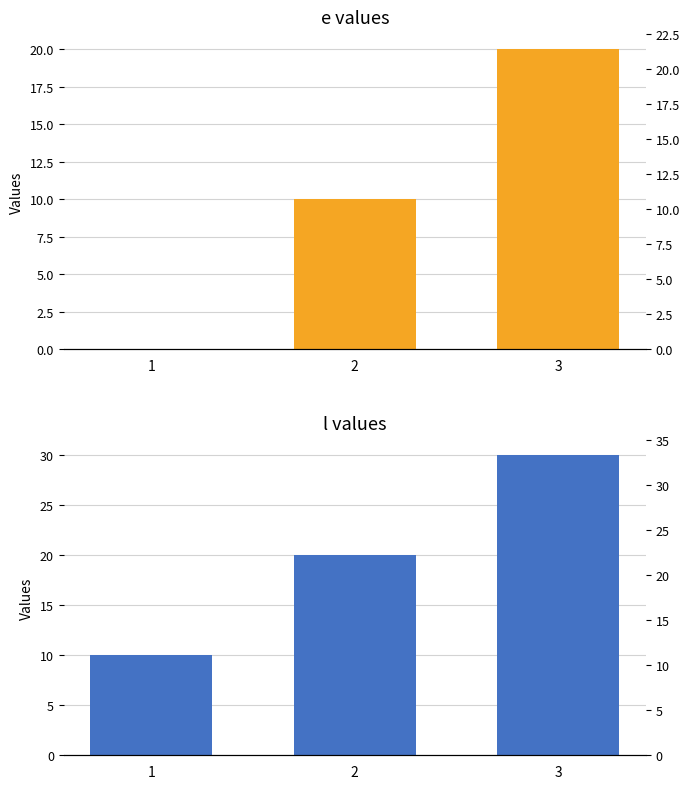

What is the value of the l bar at the 1st from the left?

10